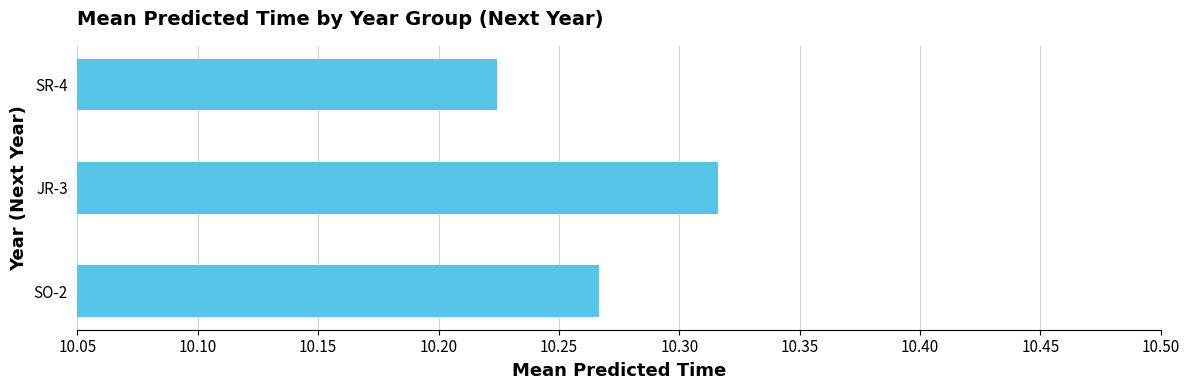

Rank the categories by value from lowest to highest.

SR-4, SO-2, JR-3